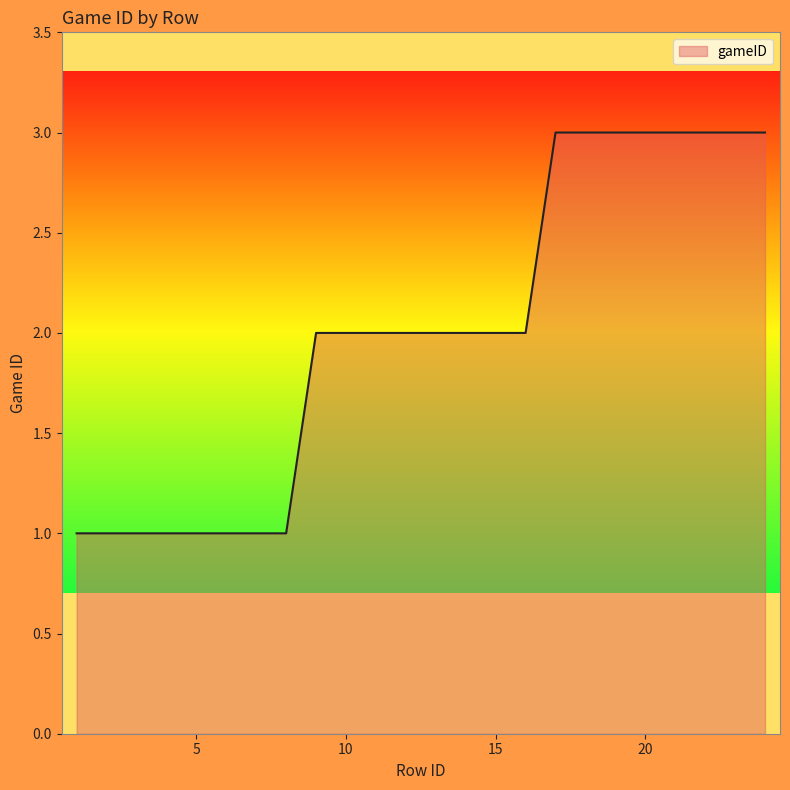

What is the maximum value shown in the chart?

3